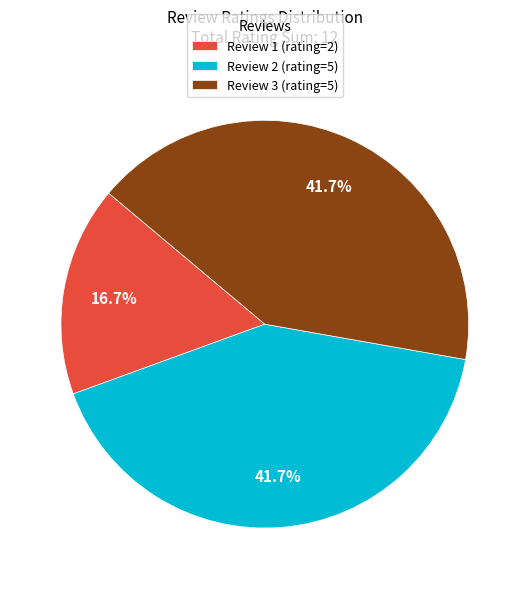

How much of the chart is everything except Review 1 (rating=2)?

83.3%